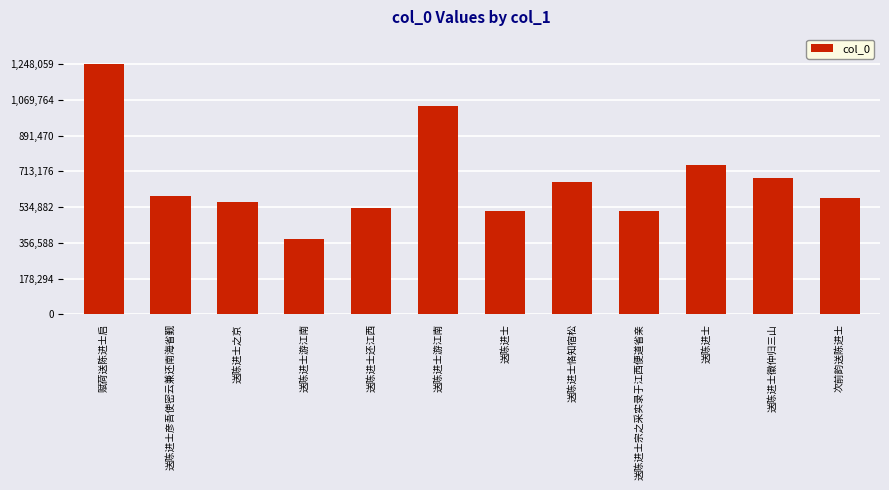

Between 送陈进士彦吾使密云兼还南海省觐 and 次前韵送陈进士, which is larger?

送陈进士彦吾使密云兼还南海省觐